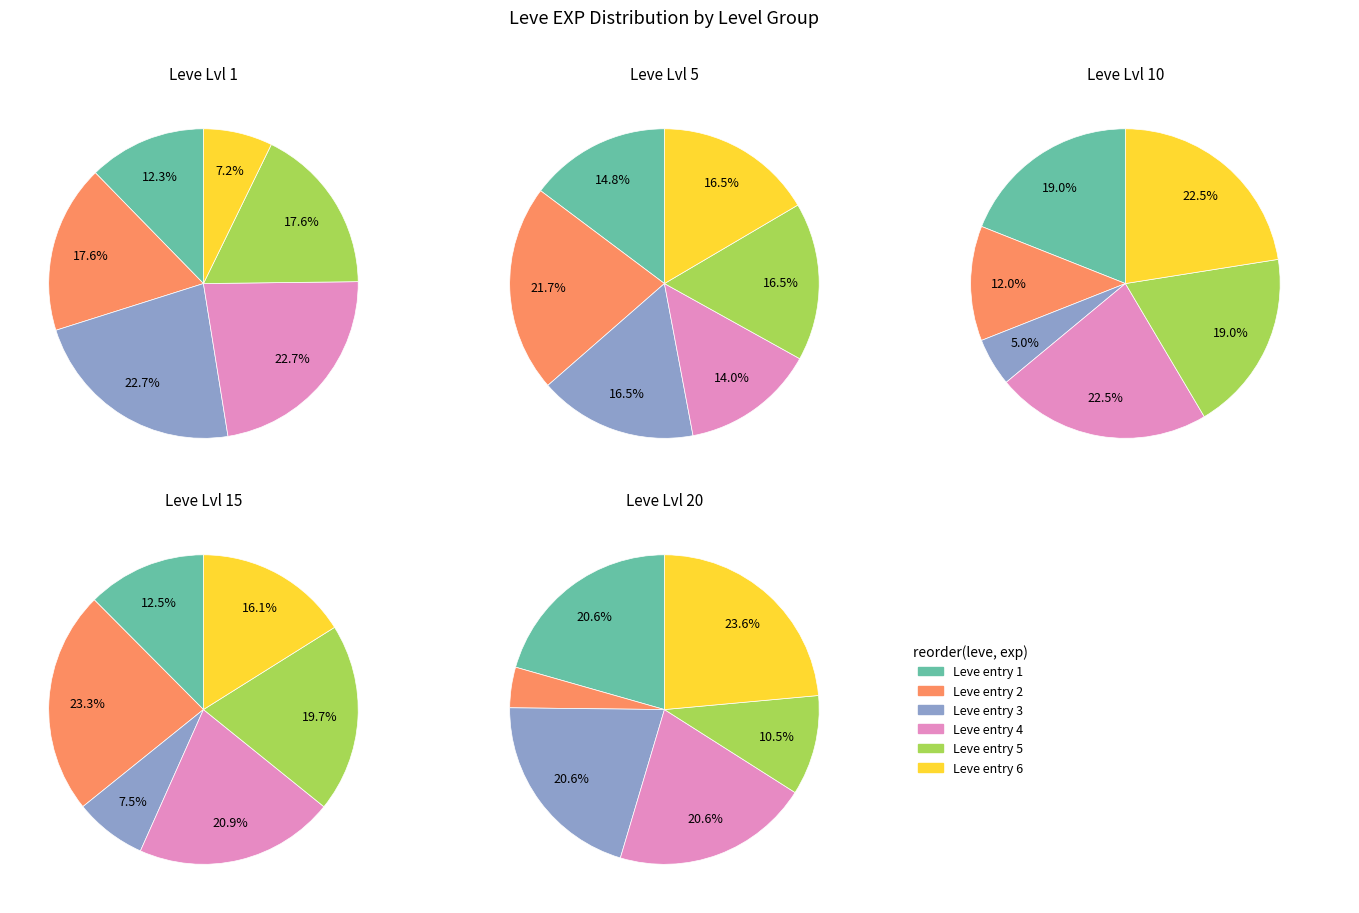

True or false: Leve Level 15 accounts for 10% of the total.

False